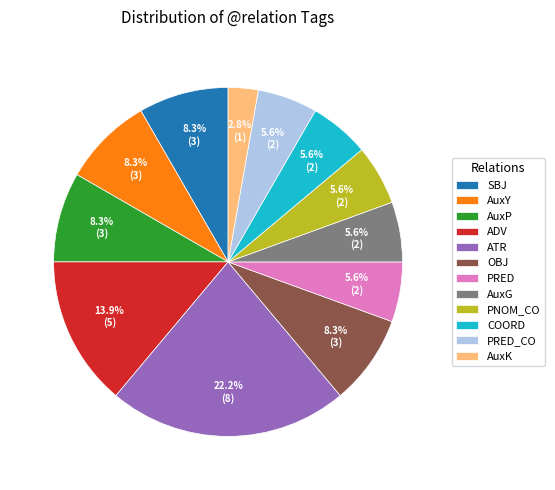

What percentage is NOT represented by OBJ?

91.7%